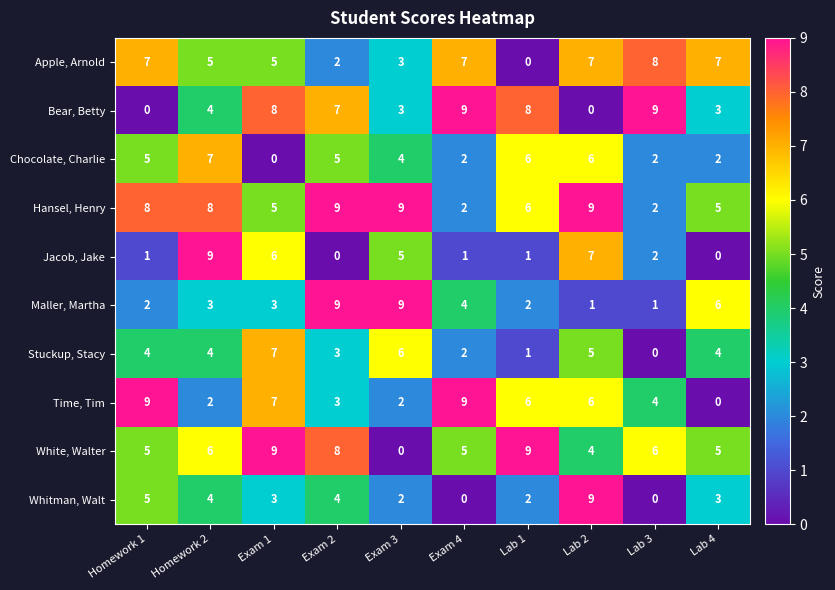

At how many categories does at least one series exceed 5?

10